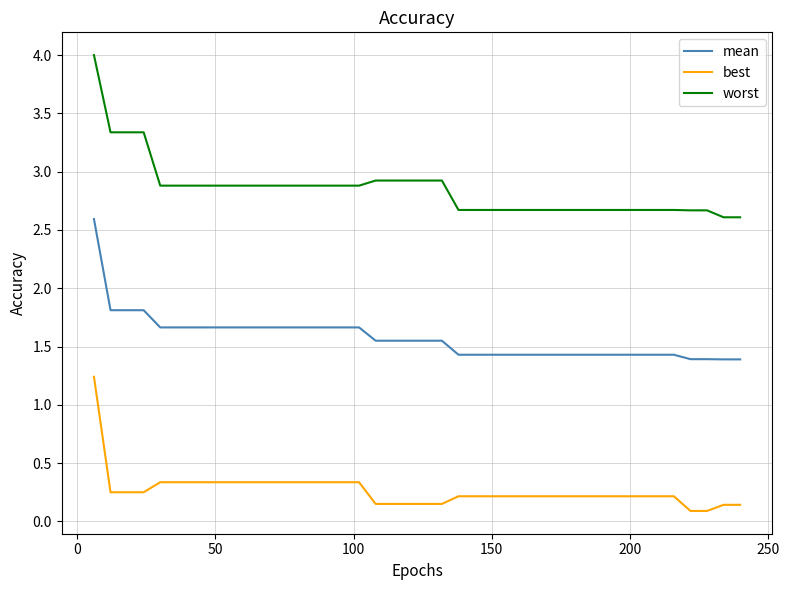

List the series in order of their peak value, highest first.

worst, mean, best